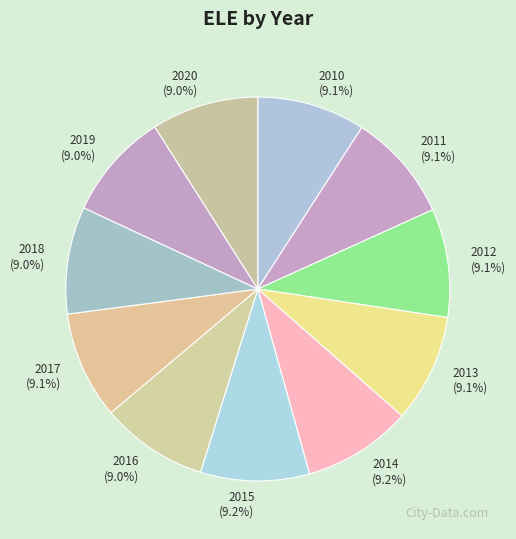

To the nearest percent, what portion does 2013 represent?

9%